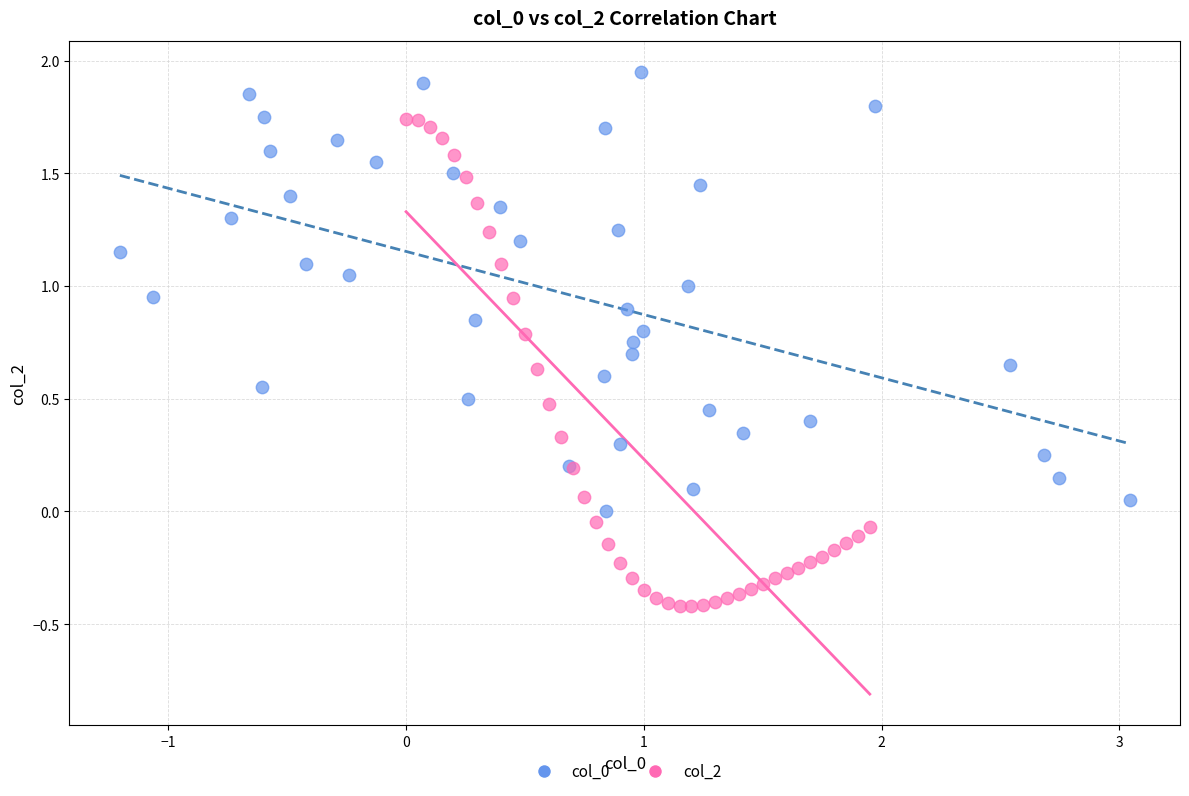

Which series has the largest Y range (max minus min)?

col_2